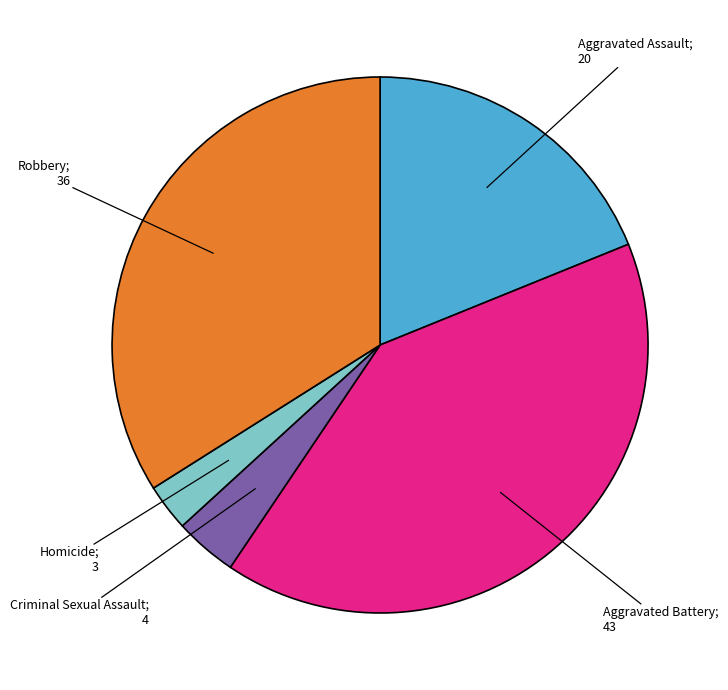

Does any single category account for the majority?

No